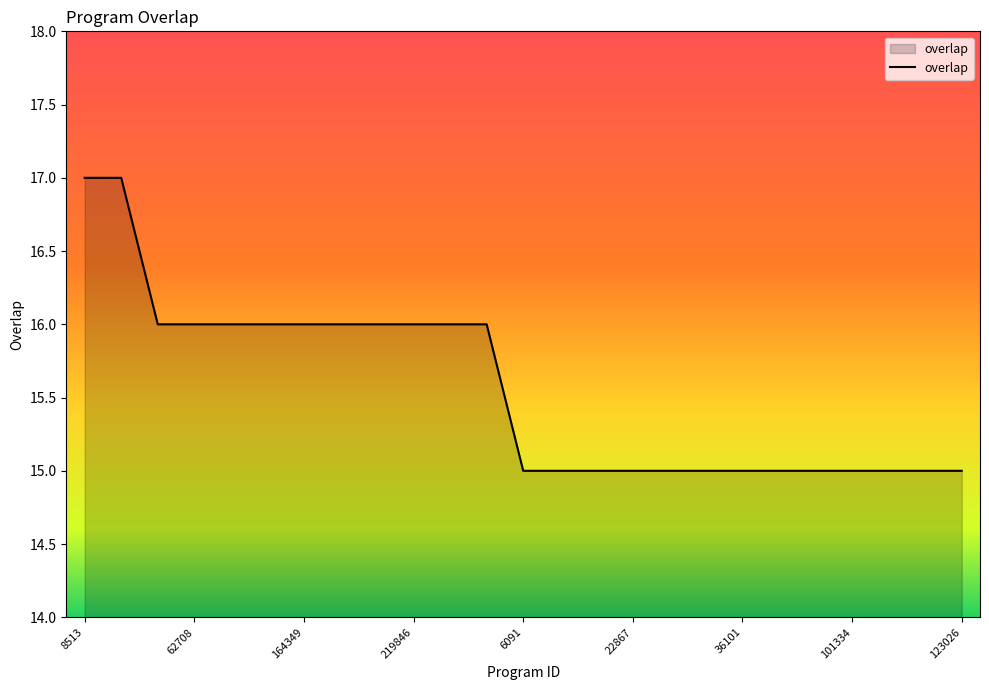

What is the greatest value displayed?

17